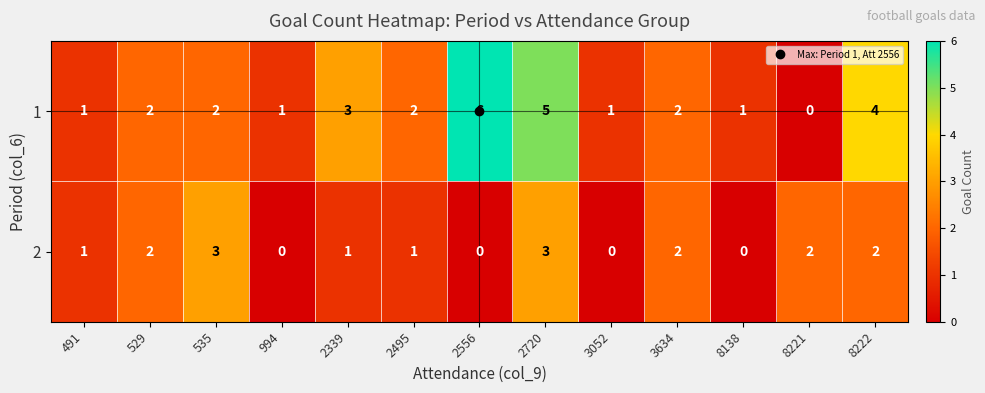

What is the total value across all series at 2495?

3